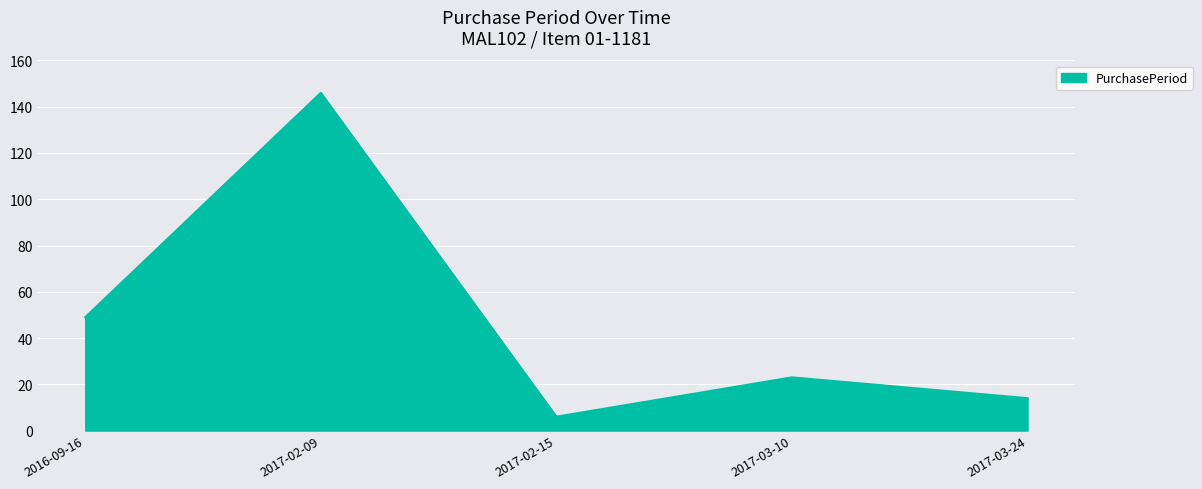

Where does the data first go above 23?

2016-09-16